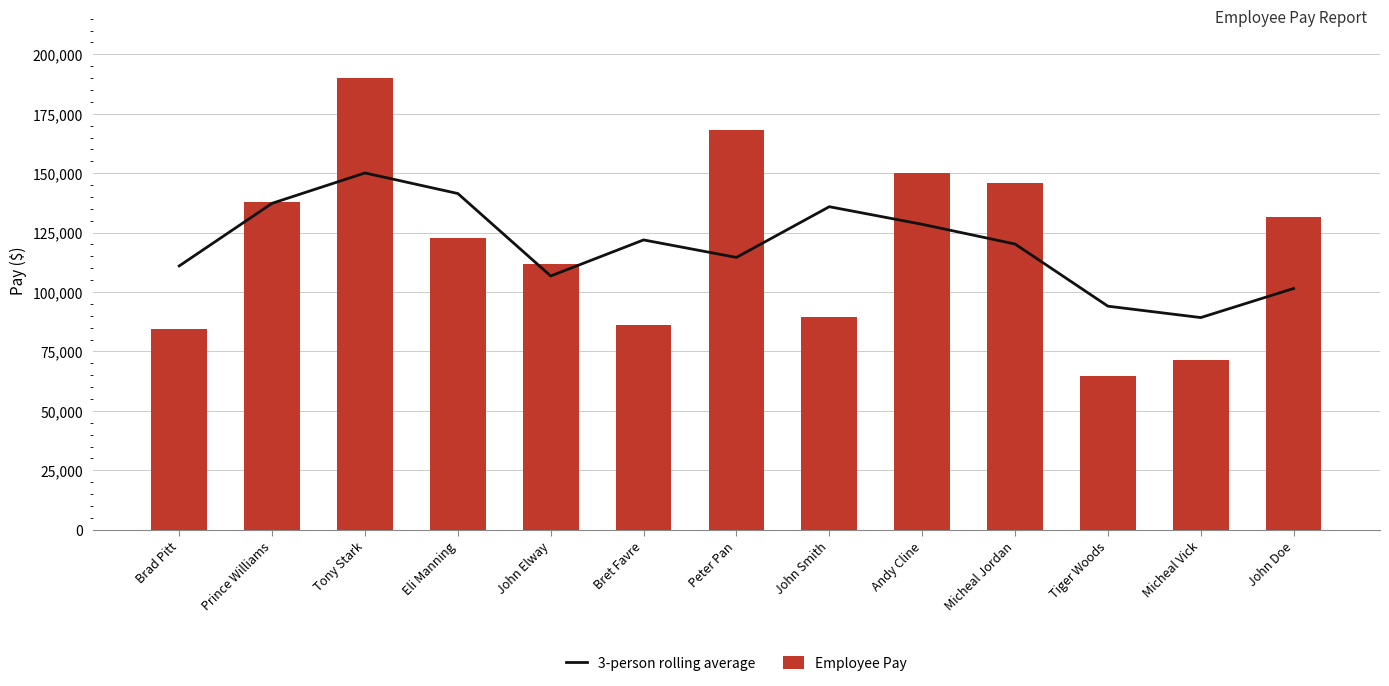

At which category is the sum across all series the highest?

Tony Stark